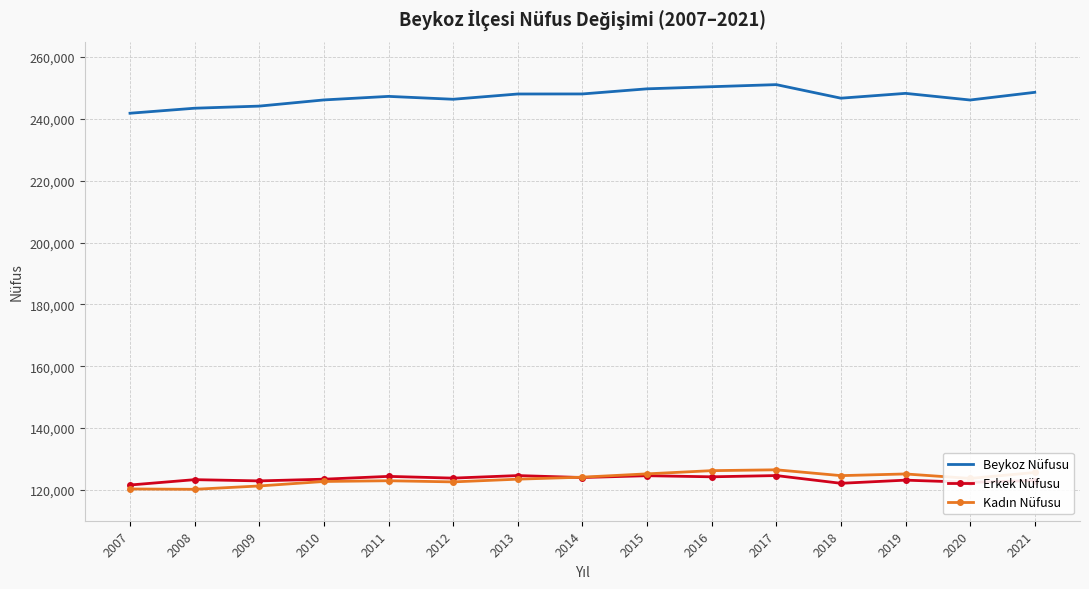

The Erkek Nüfusu series shows 124611 at 2017. True or false?

True